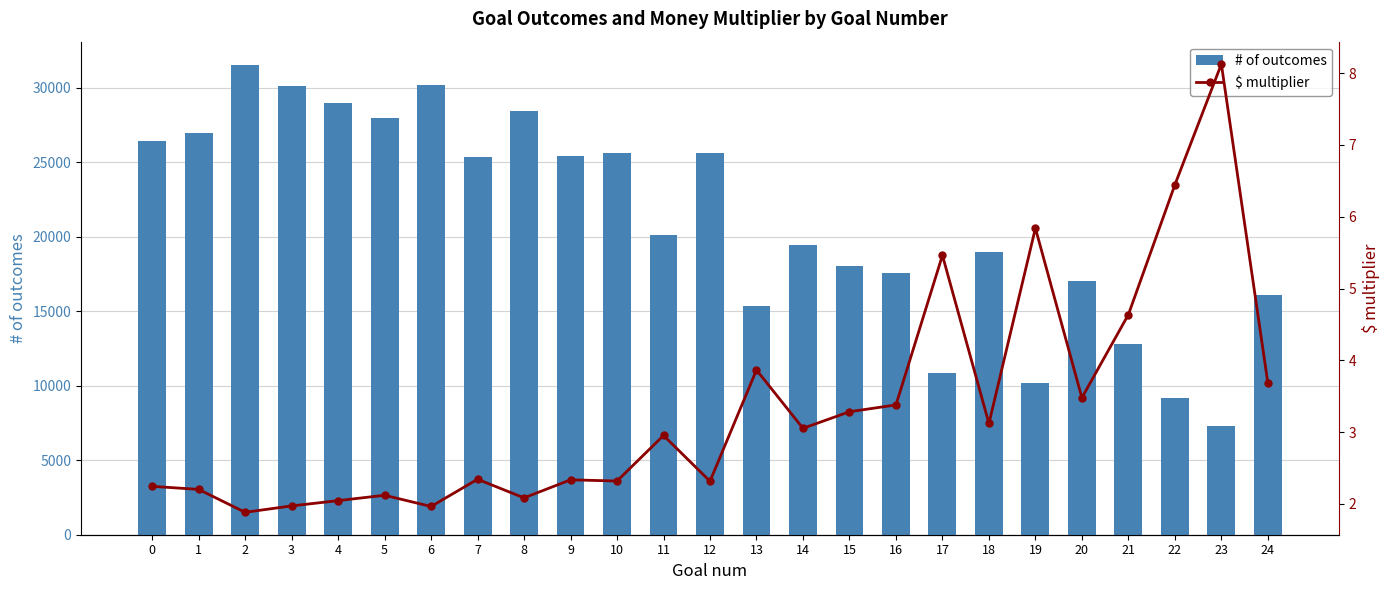

How many distinct data groups are displayed?

2